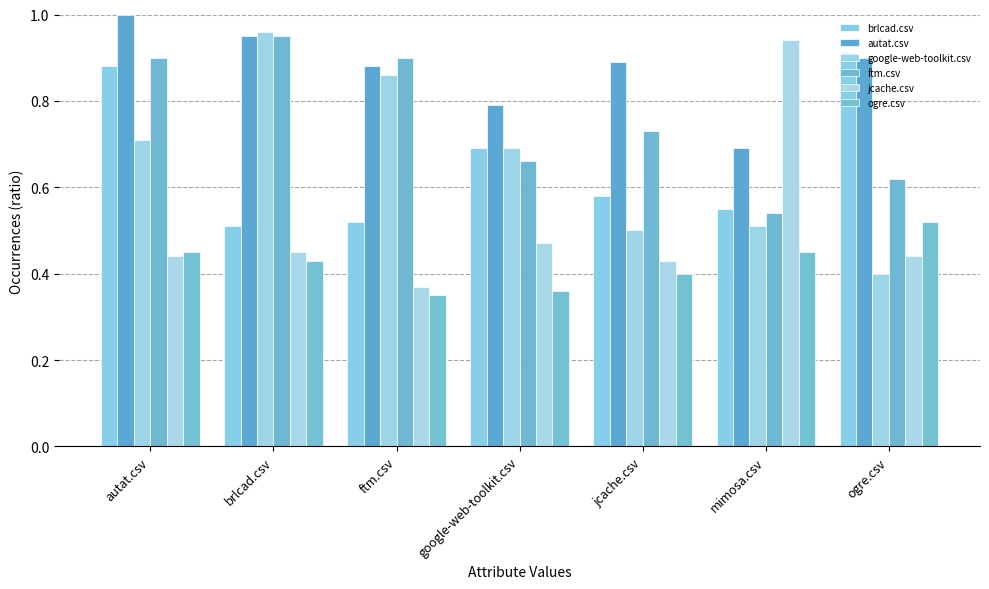

What is the difference between the autat.csv values at ftm.csv and mimosa.csv?

0.2